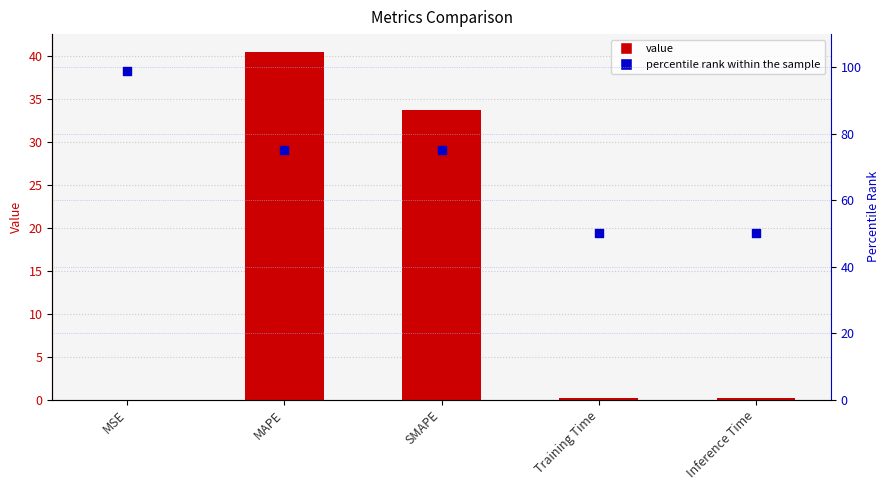

Which series contains the highest Y value?

percentile rank within the sample